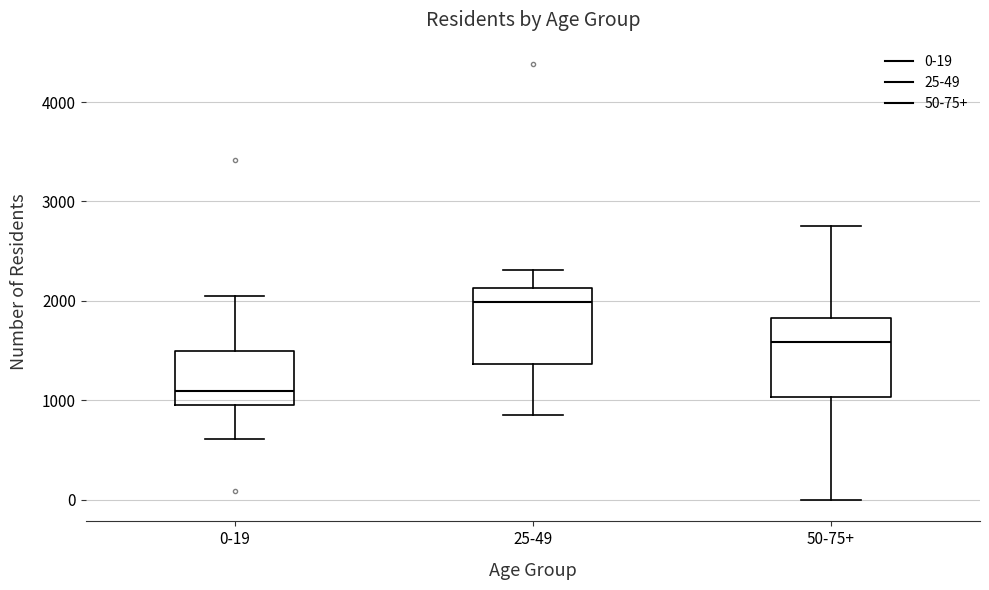

Where does the lower whisker of the box for 25-49 end on the y-axis? The values are not printed on the chart, so give them approximately, as read against the axis.

900